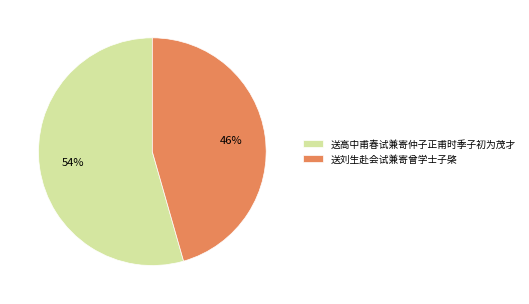

To the nearest percent, what portion does 送高中甫春试兼寄仲子正甫时季子初为茂才 represent?

54%